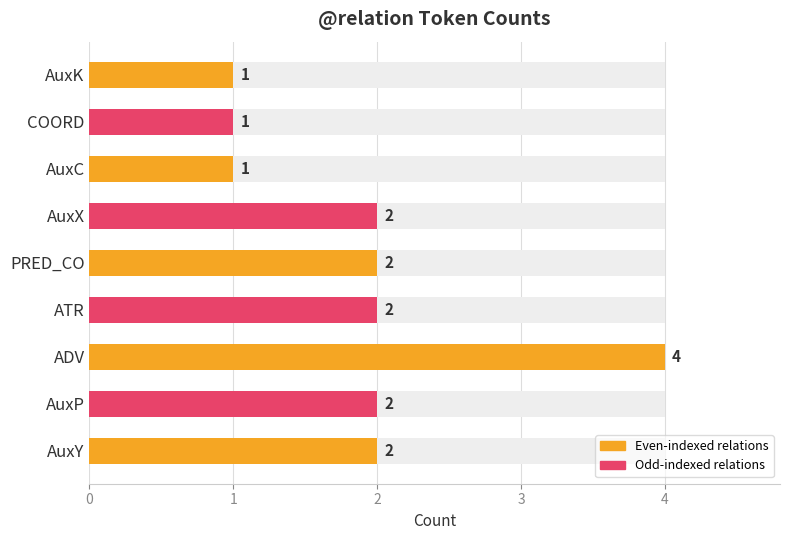

What is the difference between the maximum and minimum values?

3